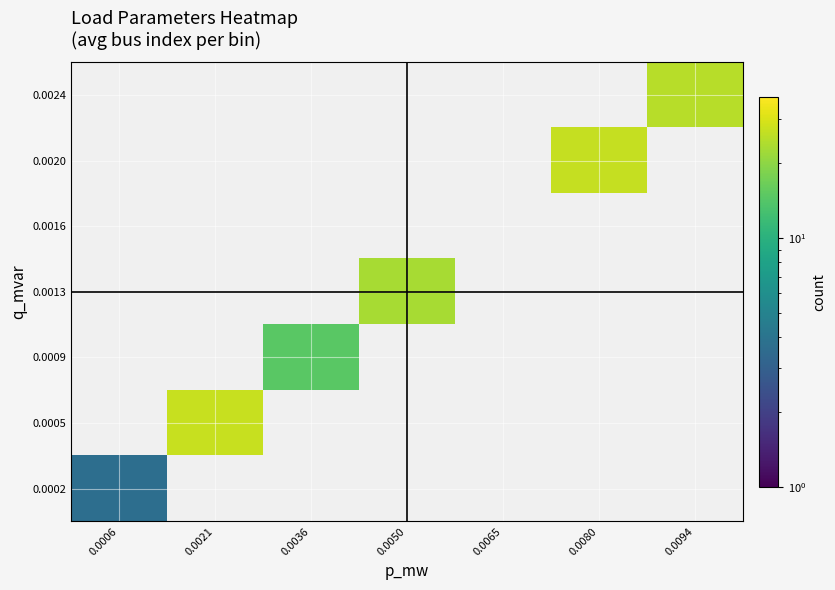

Which category has the lowest value across all series?

0.0006